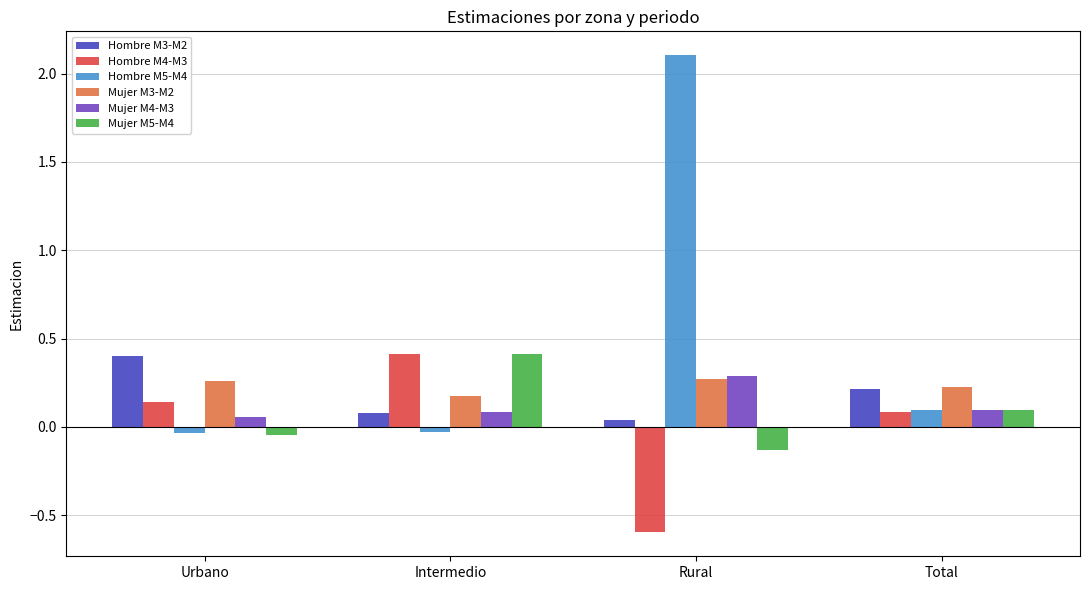

At which label does Mujer M5-M4 reach its peak?

Intermedio